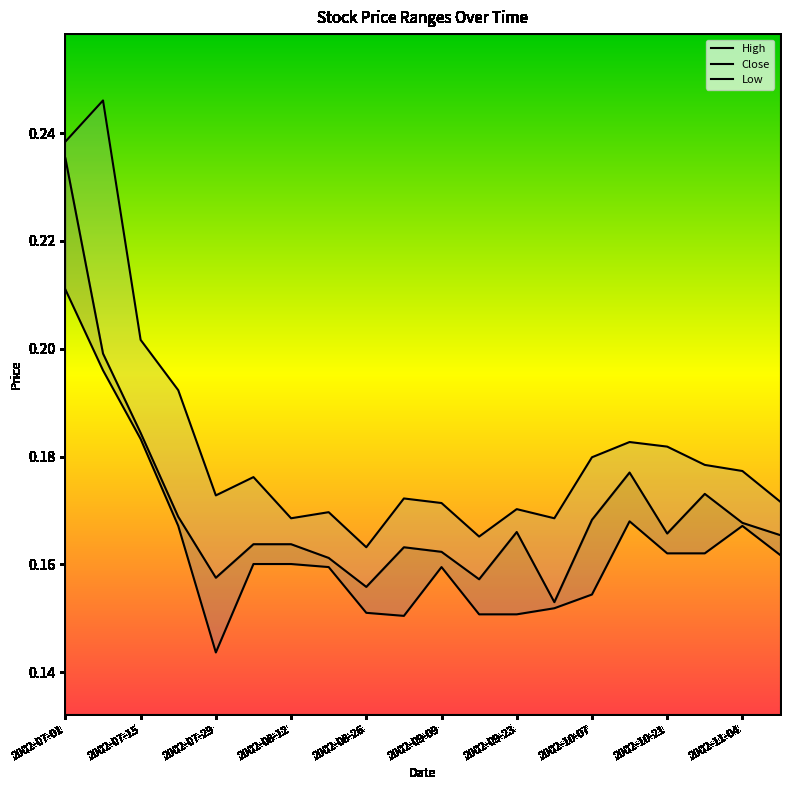

How many interior local peaks does the Close series have?

4